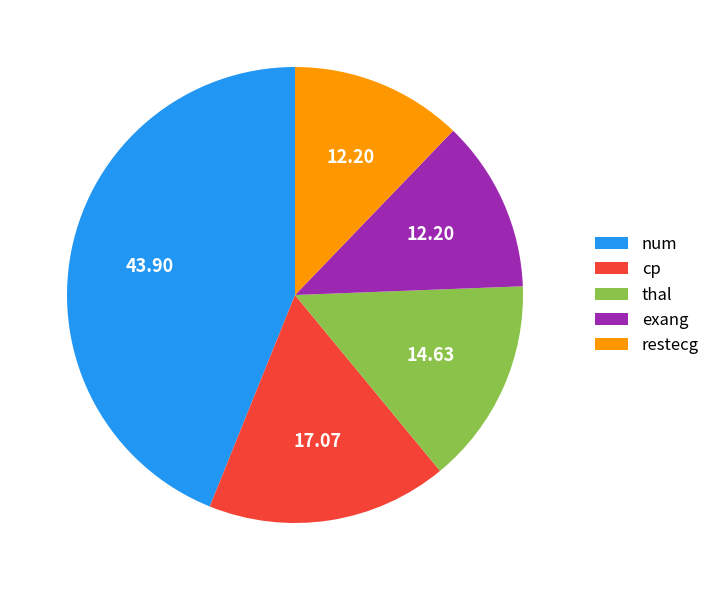

Count the number of slices in the pie.

5